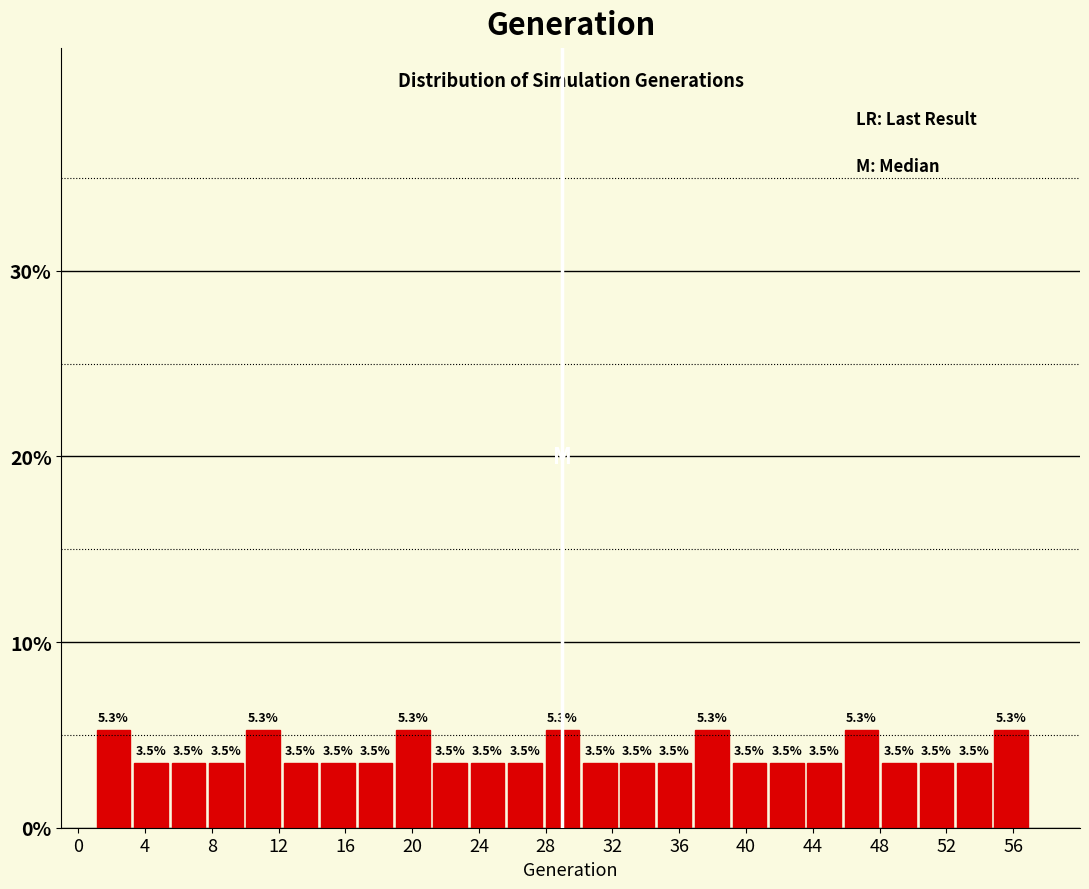

Reading left to right, transcribe this chart: for each bar, give the range it covers on the x-axis and its height. The bar edges are not printed on the chart, so give them approximately, as read against the axis.

1.0 to 3.0: 5.3
3.0 to 5.5: 3.5
5.5 to 7.5: 3.5
7.5 to 10.0: 3.5
10.0 to 12.0: 5.3
12.0 to 14.5: 3.5
14.5 to 16.5: 3.5
16.5 to 19.0: 3.5
19.0 to 21.0: 5.3
21.0 to 23.5: 3.5
23.5 to 25.5: 3.5
25.5 to 28.0: 3.5
28.0 to 30.0: 5.3
30.0 to 32.5: 3.5
32.5 to 34.5: 3.5
34.5 to 37.0: 3.5
37.0 to 39.0: 5.3
39.0 to 41.5: 3.5
41.5 to 43.5: 3.5
43.5 to 46.0: 3.5
46.0 to 48.0: 5.3
48.0 to 50.5: 3.5
50.5 to 52.5: 3.5
52.5 to 55.0: 3.5
55.0 to 57.0: 5.3